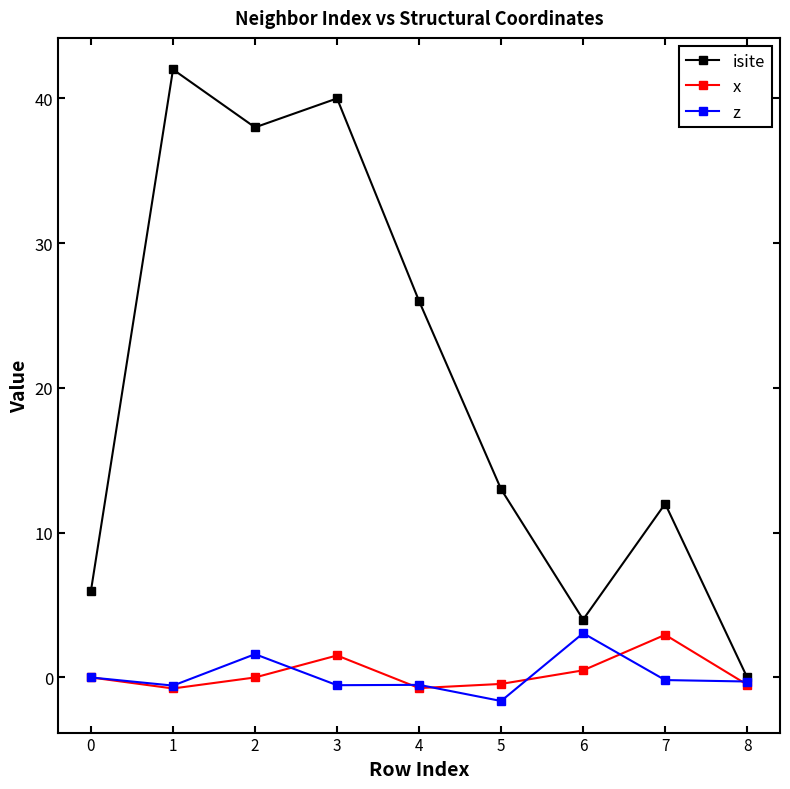

What are all the series names shown in the legend?

isite, x, z